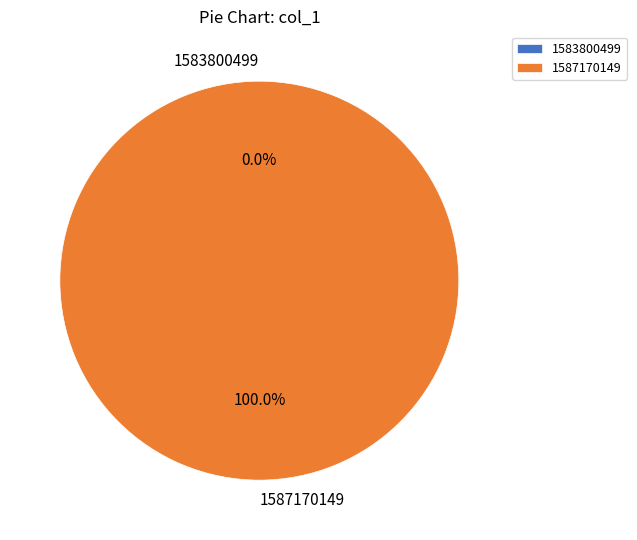

Does any single category account for the majority?

Yes